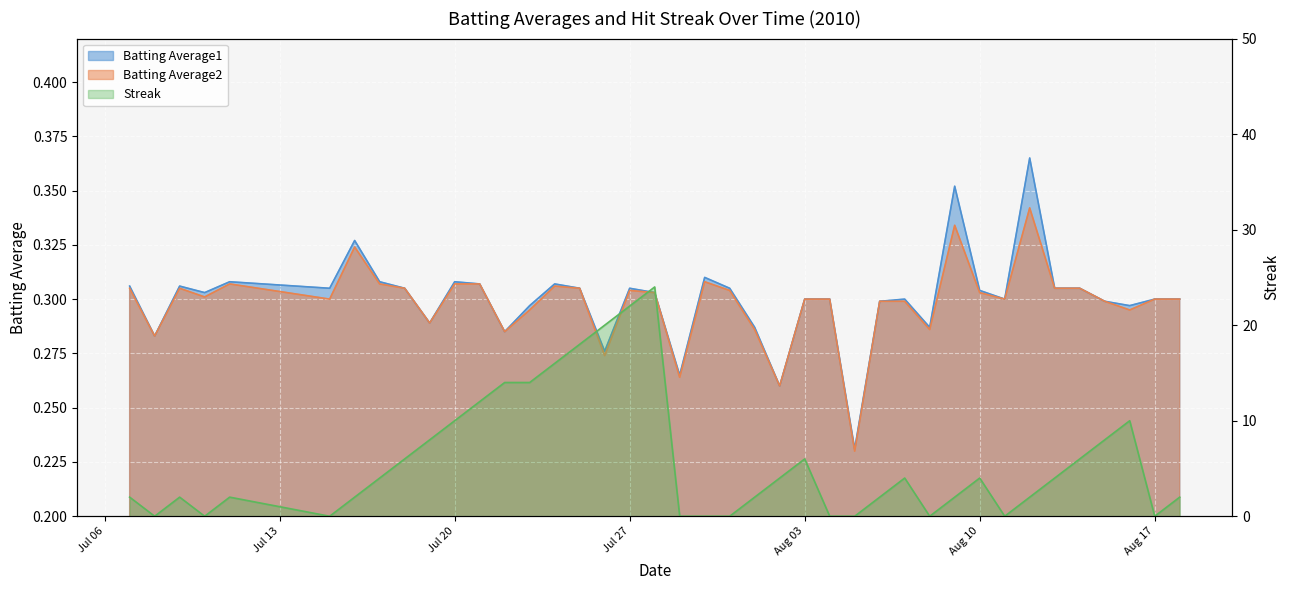

The value of Batting Average1 at 2010-08-13 is 0.3. True or false?

True